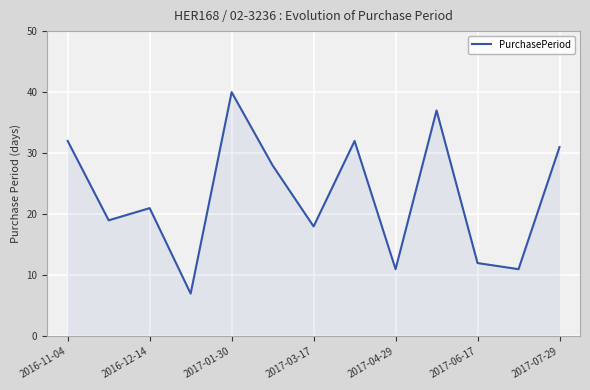

How many lines are shown in the chart?

1